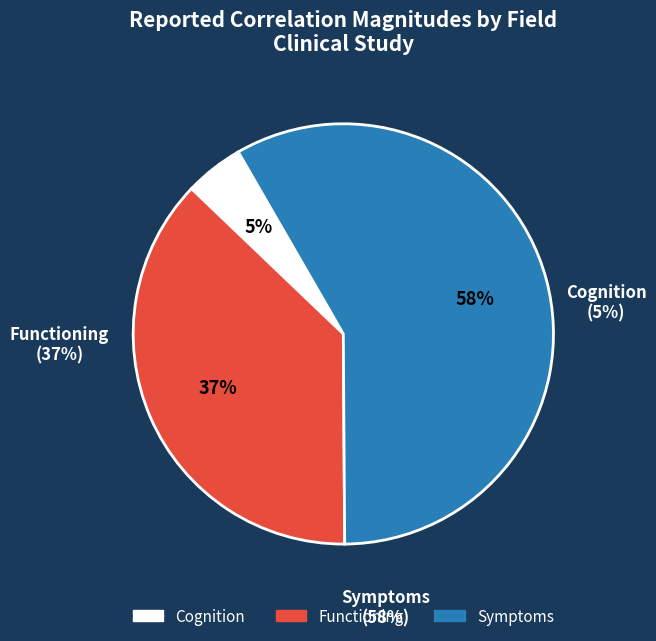

Is the sum of Symptoms (BDI) and Symptoms (SIPS-N) greater than half?

Yes